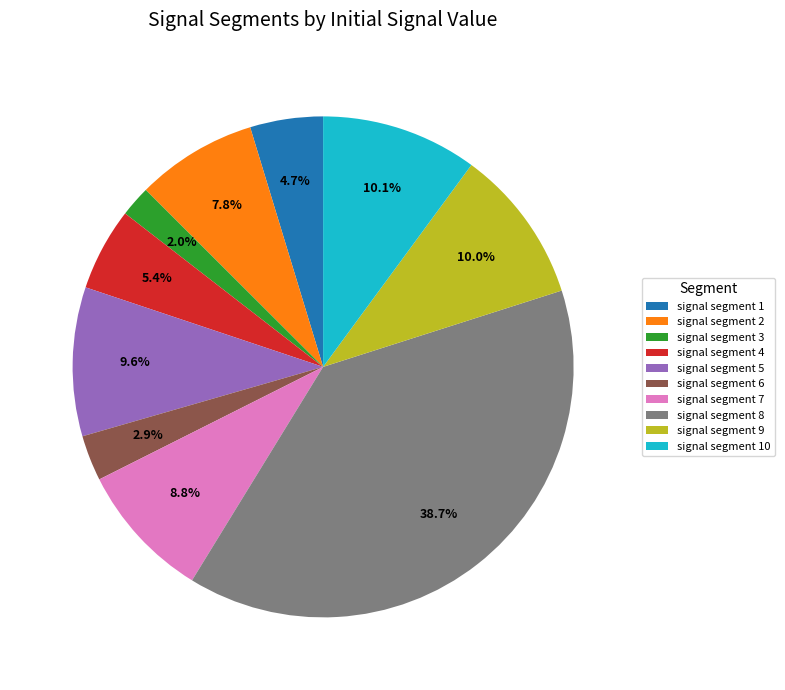

The signal segment 4 slice represents 15% of the pie. True or false?

False